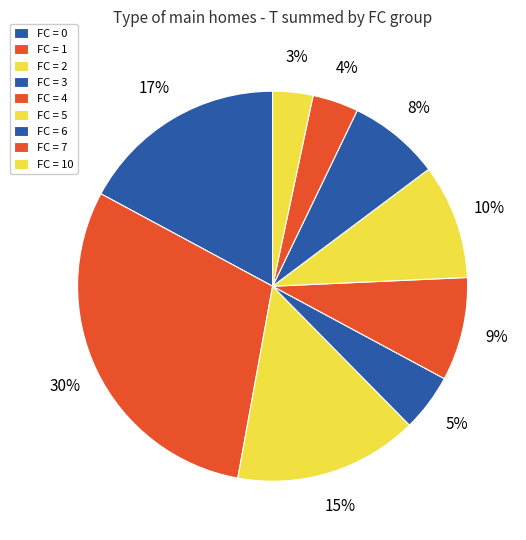

Count the number of slices in the pie.

9